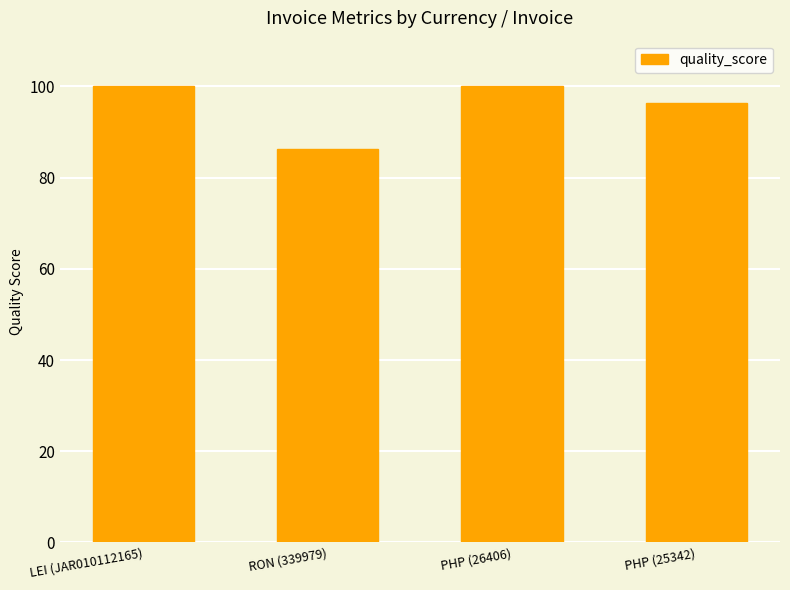

How many bars are there in total?

4